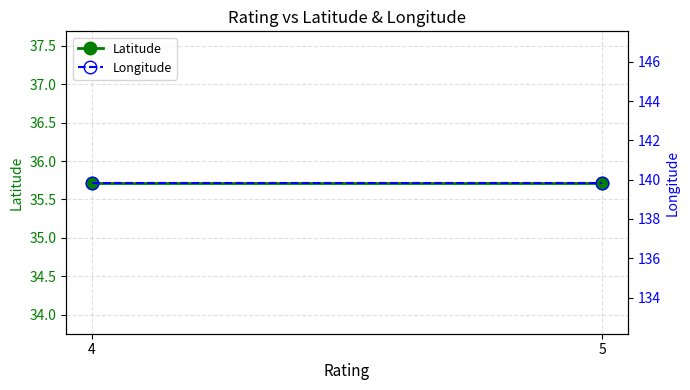

What is the value of the Latitude point at the 2nd from the left?

35.7